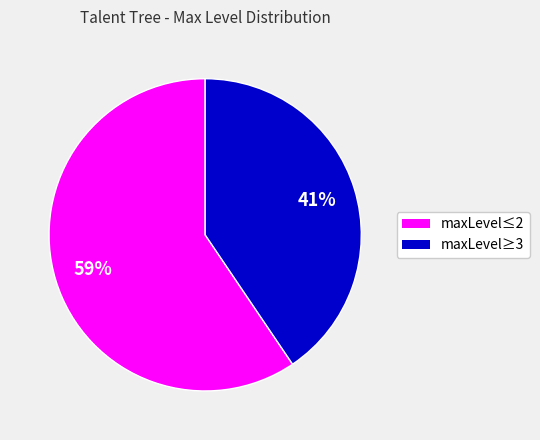

To the nearest percent, what is the average slice percentage?

50%